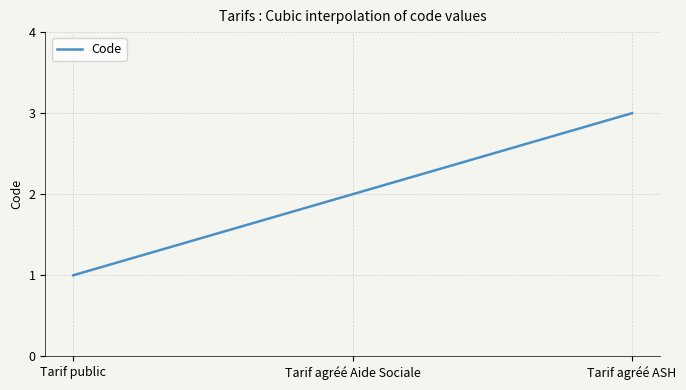

What is the label of the 3rd point from the left?

Tarif agréé ASH